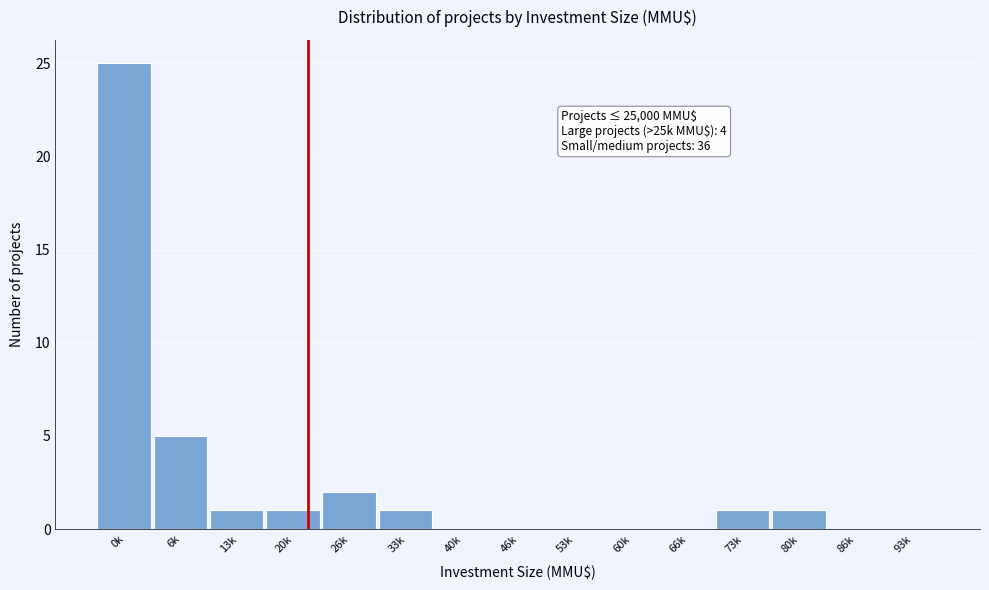

Reading left to right, extract all data points from this chart.

0k=25	6k=5	13k=1	20k=1	26k=2	33k=1	40k=0	46k=0	53k=0	60k=0	66k=0	73k=1	80k=1	86k=0	93k=0